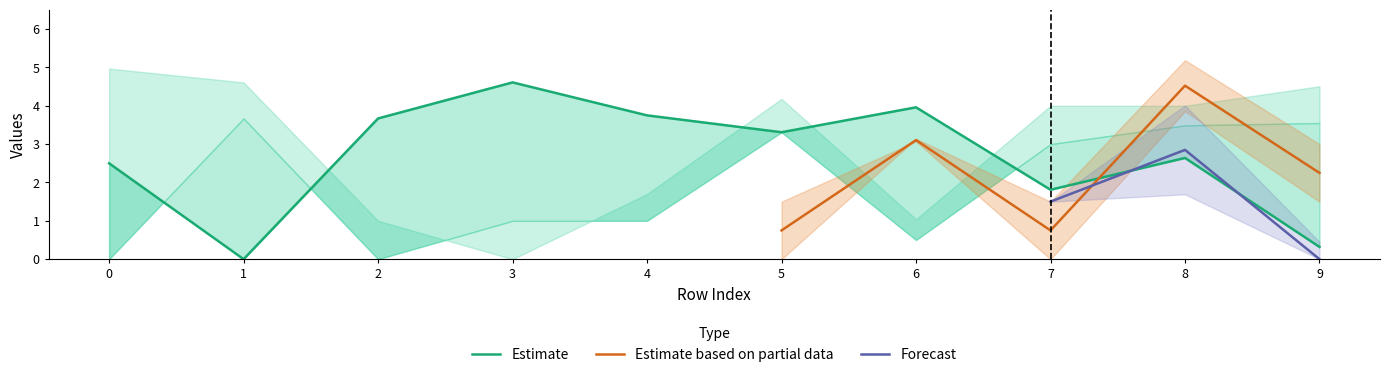

The col_9 series shows 3.8 at 8. True or false?

False